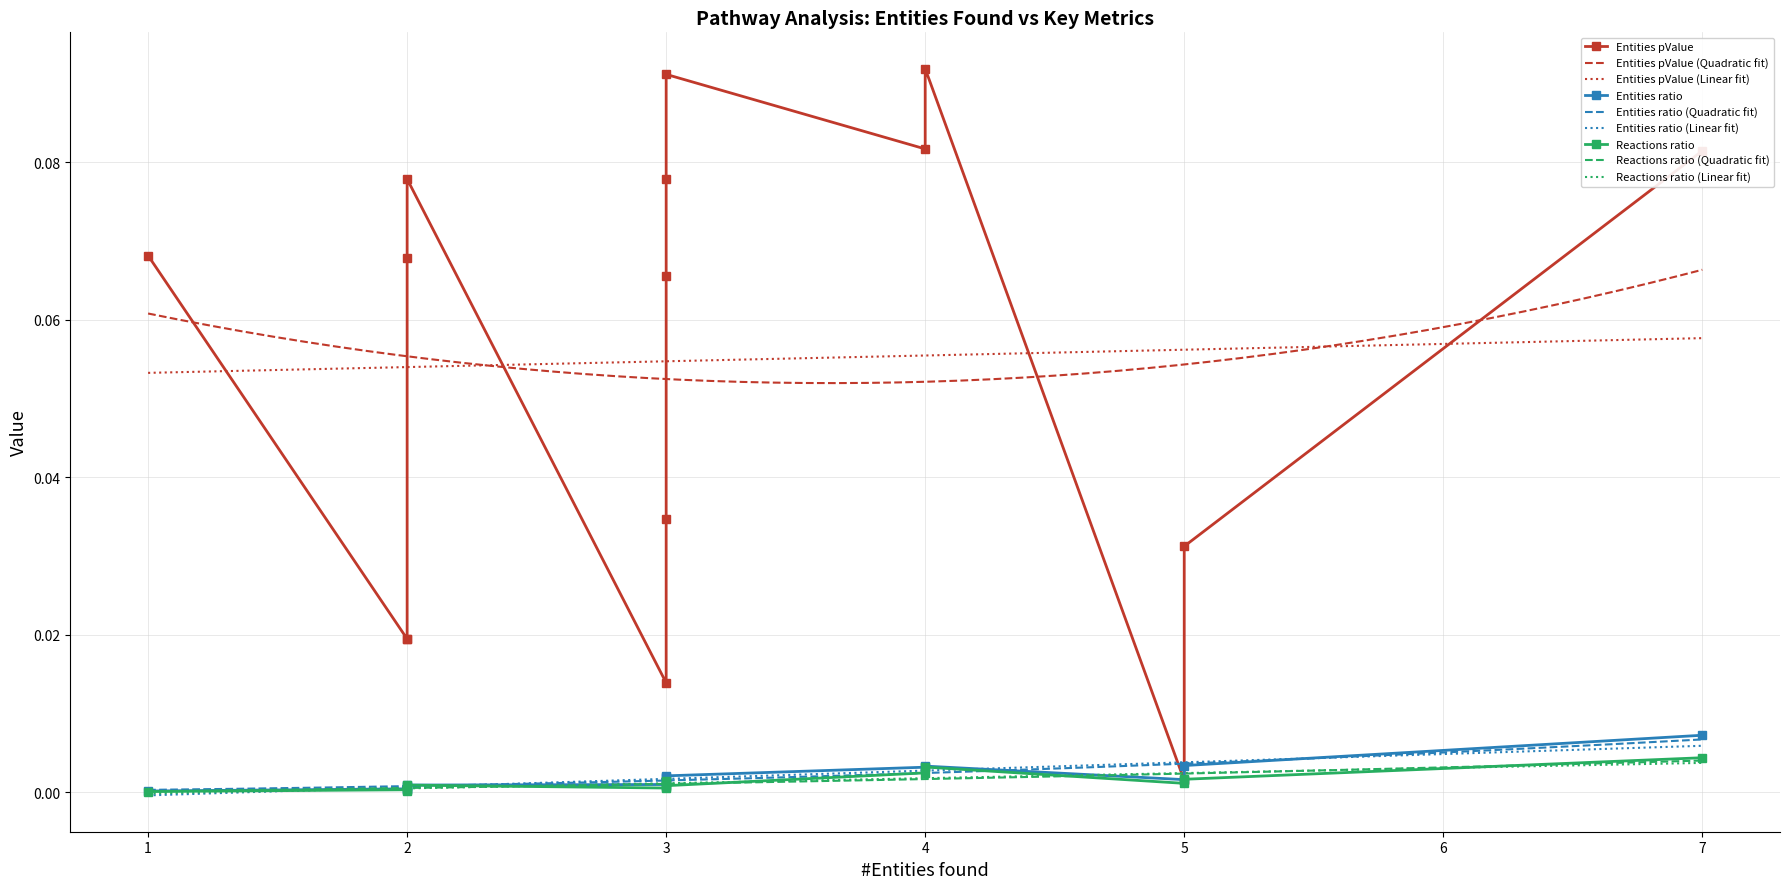

True or false: Entities ratio (Linear fit) and Entities pValue (Linear fit) cross at least once.

False